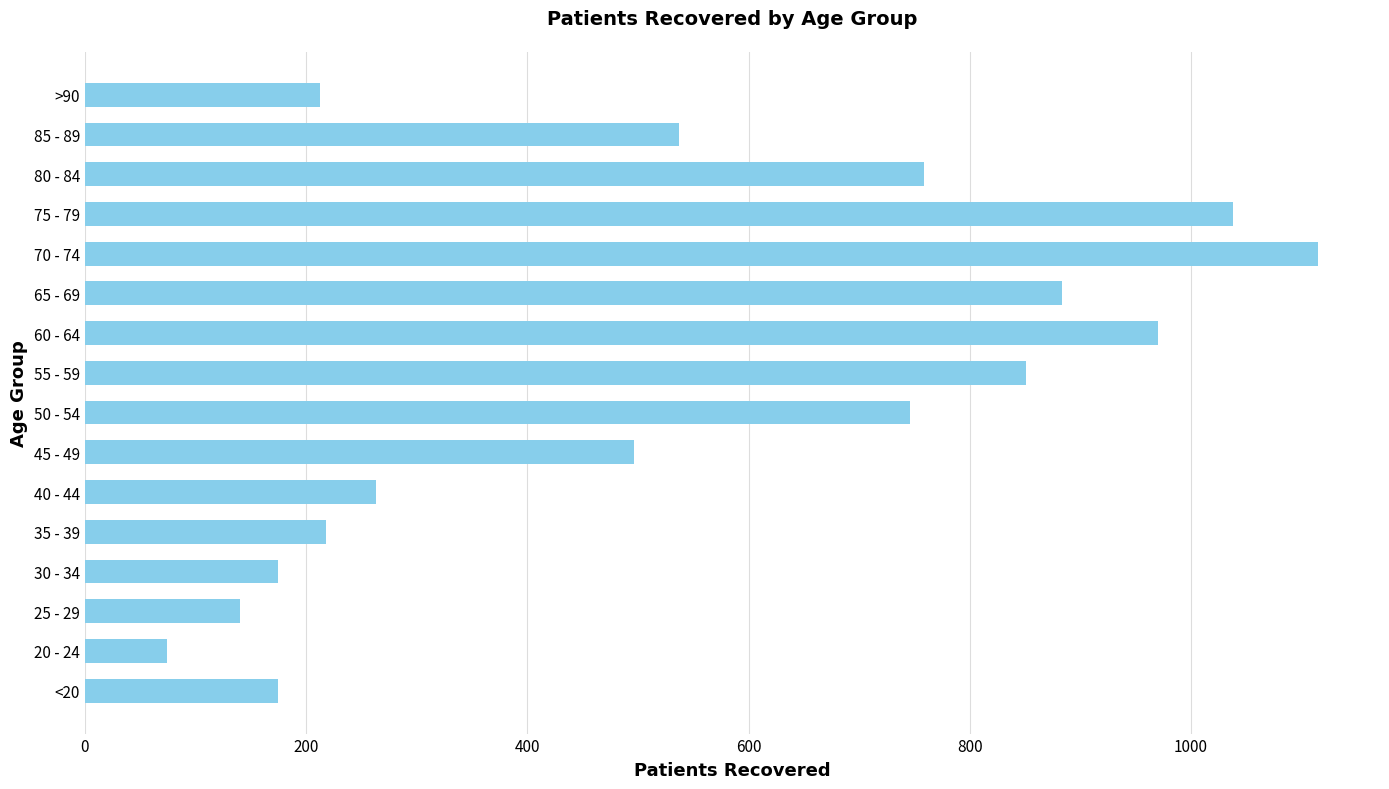

Reading top to bottom, transcribe all the data shown in this chart.

>90=213	85 - 89=537	80 - 84=759	75 - 79=1038	70 - 74=1115	65 - 69=883	60 - 64=970	55 - 59=851	50 - 54=746	45 - 49=496	40 - 44=263	35 - 39=218	30 - 34=175	25 - 29=140	20 - 24=74	<20=175